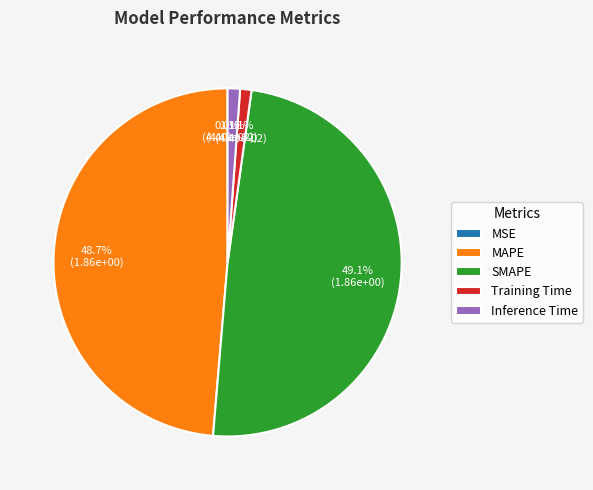

Combined, what portion of the pie is SMAPE and Training Time?

50.2%